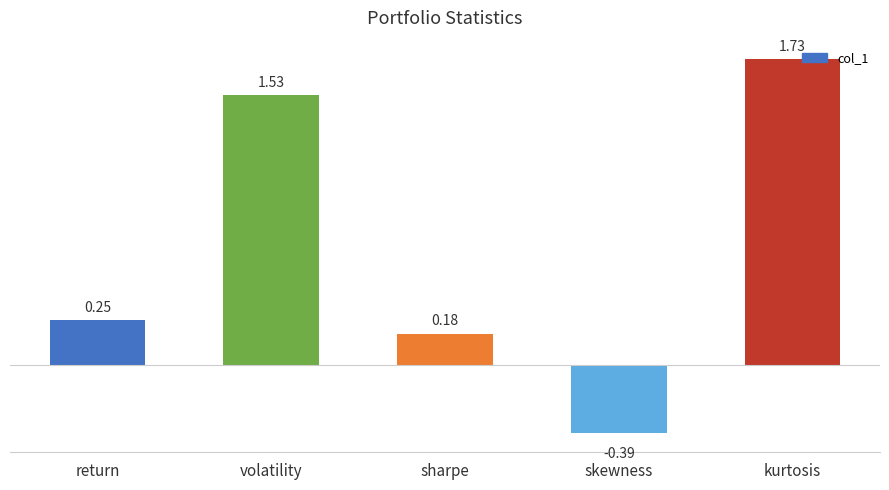

What is the label of the 3rd bar from the right?

sharpe